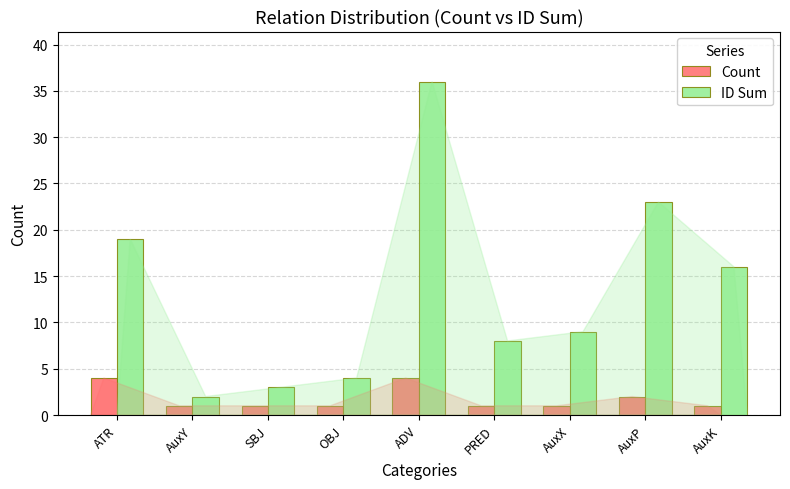

Rank the series by their maximum value, from highest to lowest.

ID Sum, Count